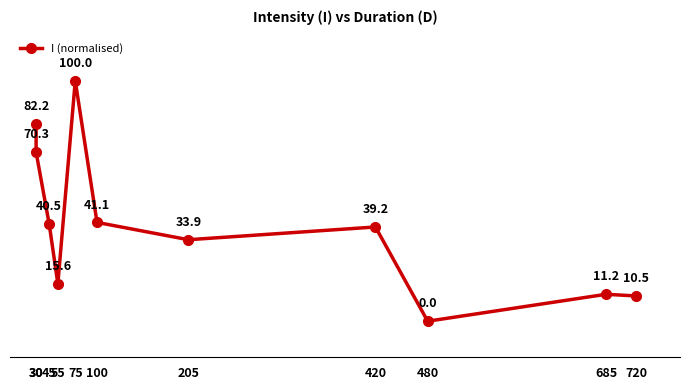

The value at 100 is 56.8. True or false?

False